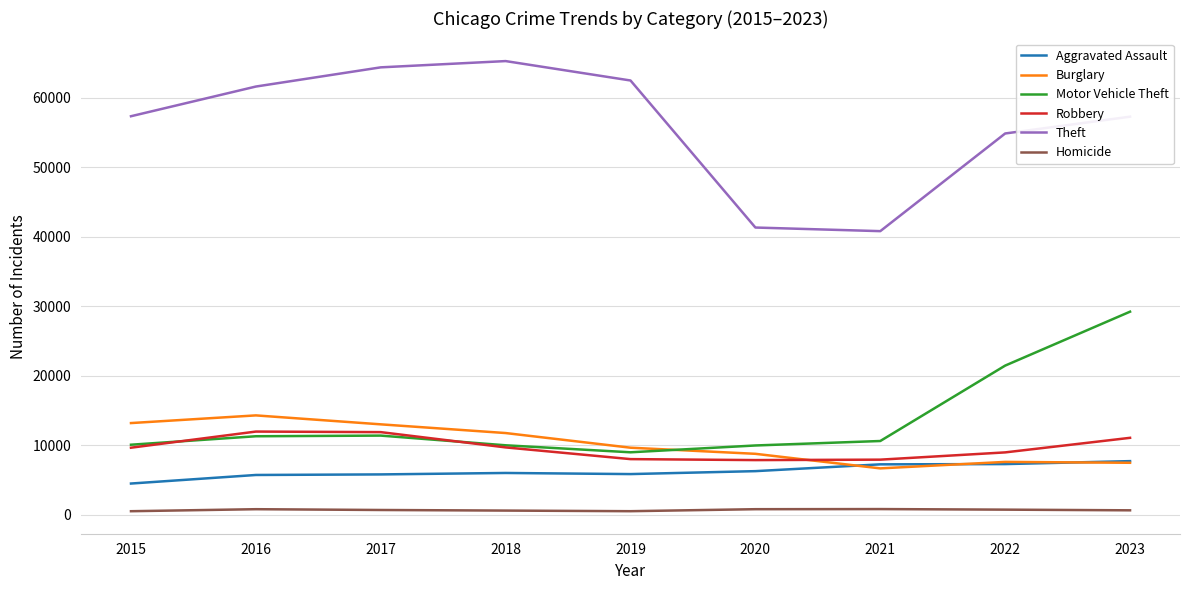

Is the value of Robbery at 2016 greater than the value of Theft at 2017?

No